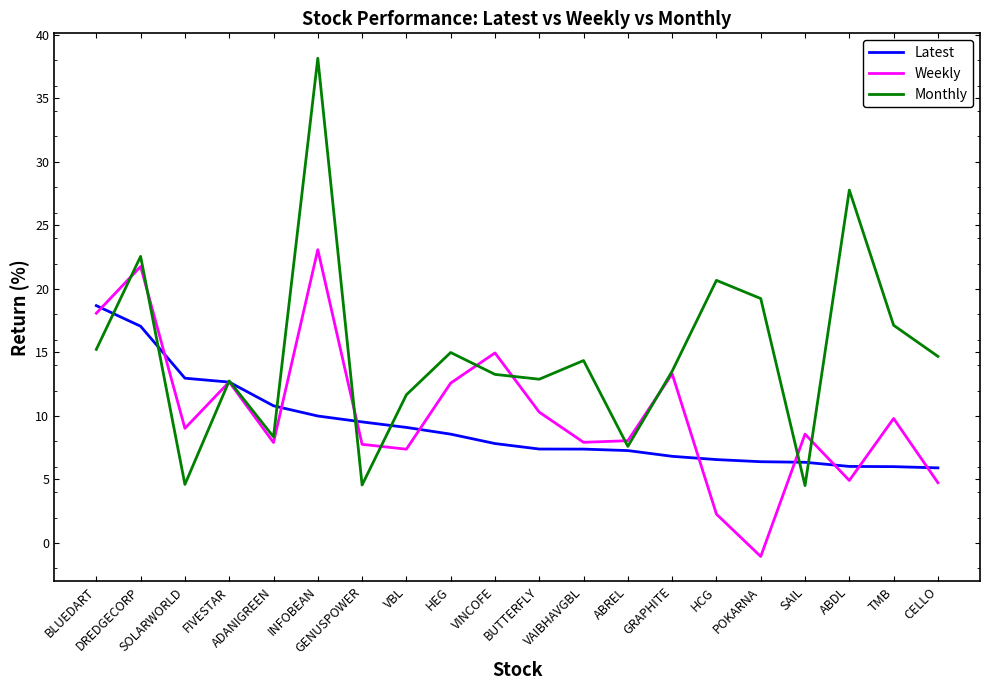

How many lines are shown in the chart?

3